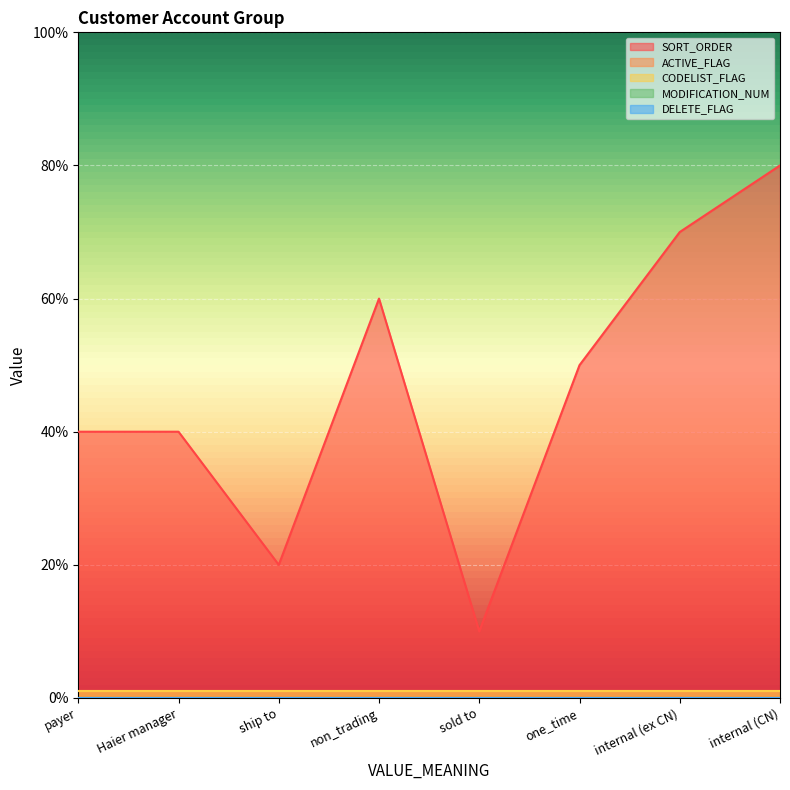

What is the spread (max minus min) of values at payer?

40